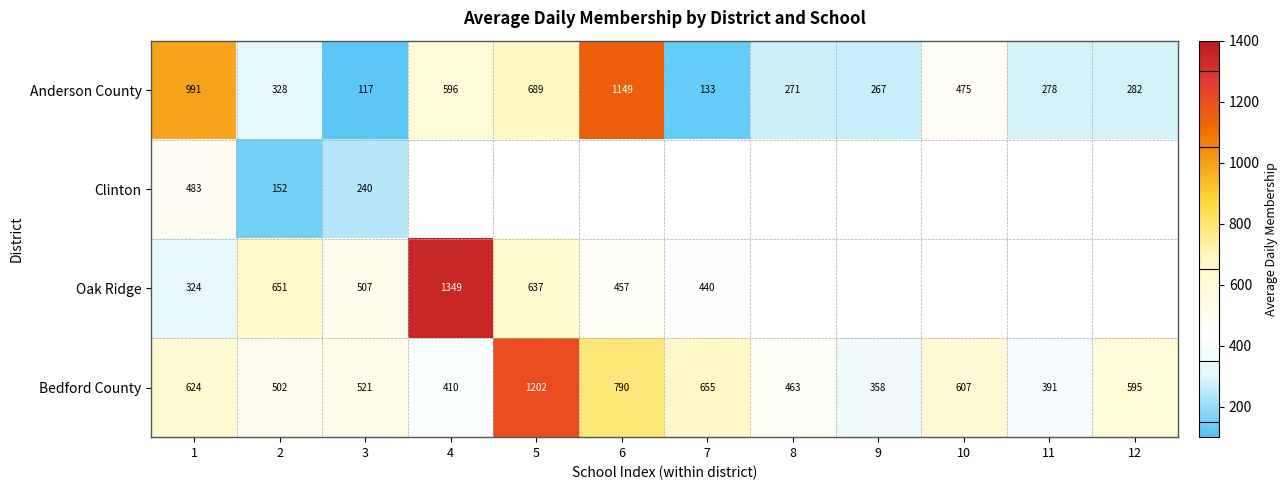

What is the average value of the Anderson County series?

465